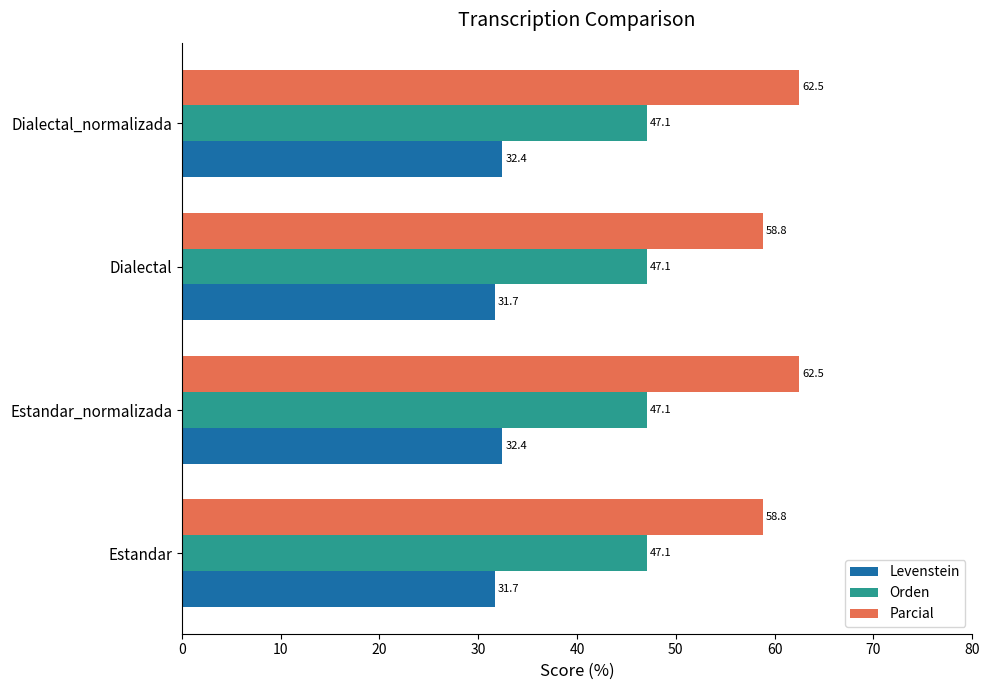

What is the sum of all Levenstein values?

128.3